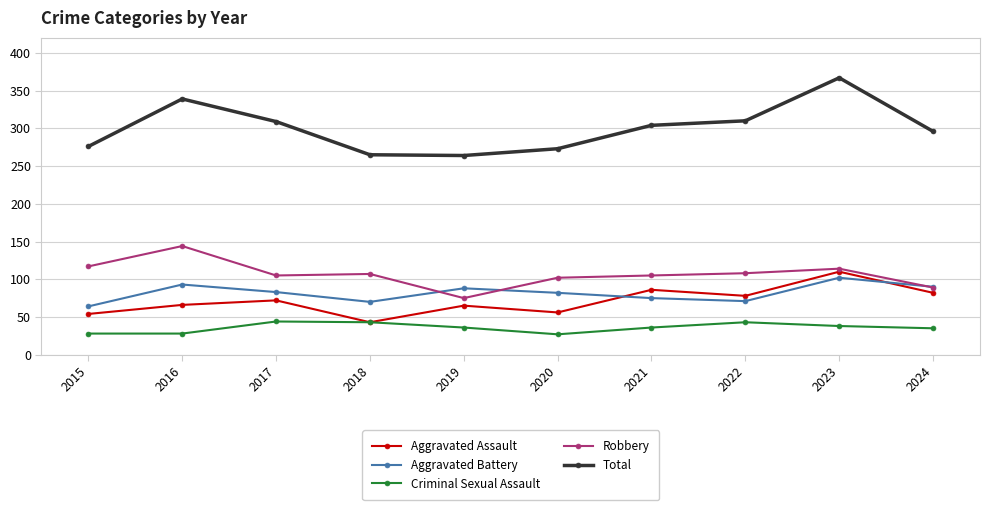

True or false: Criminal Sexual Assault and Aggravated Battery cross at least once.

False